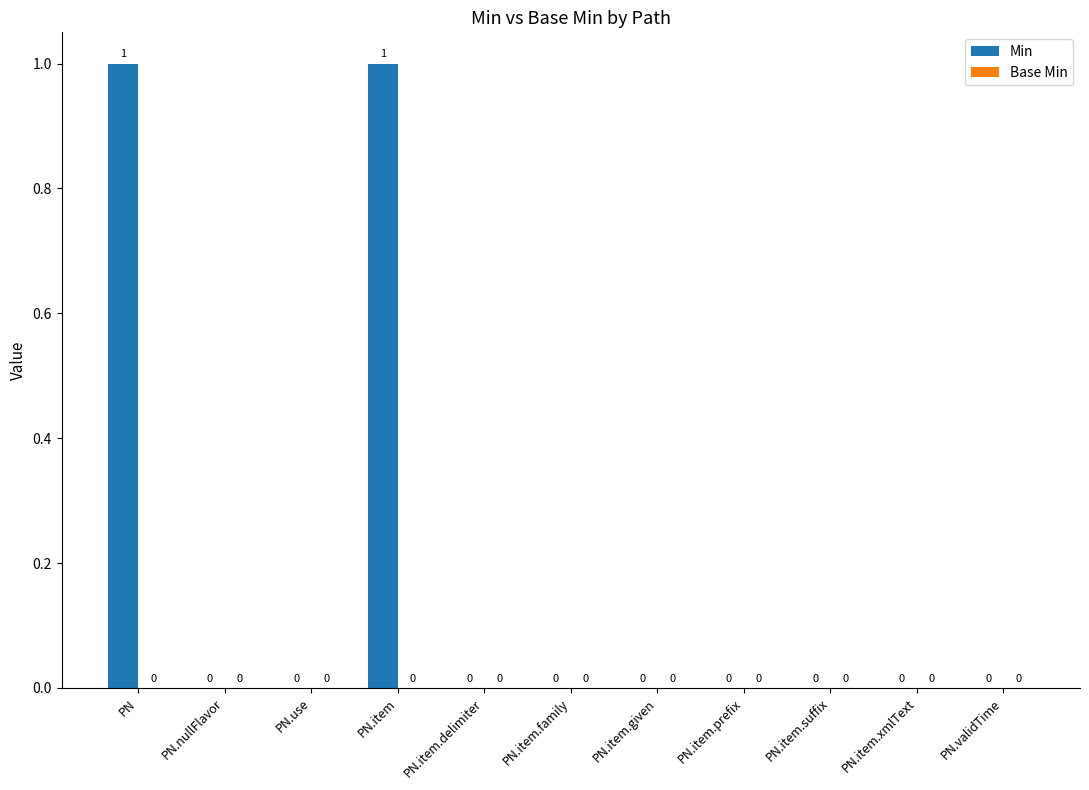

The chart shows a value of -1 at PN.nullFlavor. True or false?

False